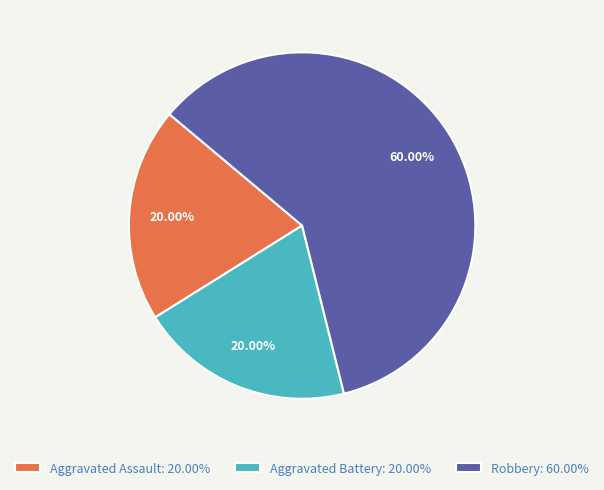

To the nearest percent, what is the combined percentage of Aggravated Battery and Aggravated Assault?

40%